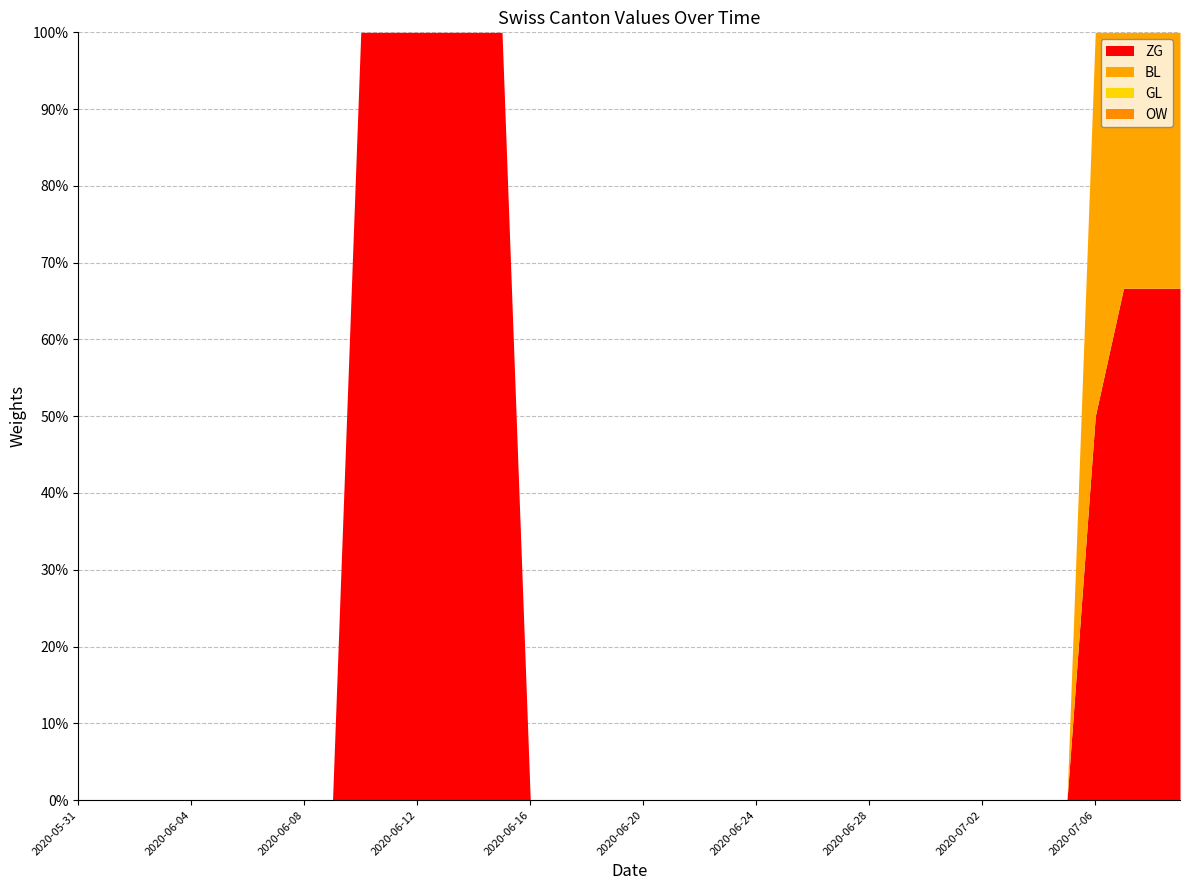

What are all the series names shown in the legend?

ZG, BL, GL, OW